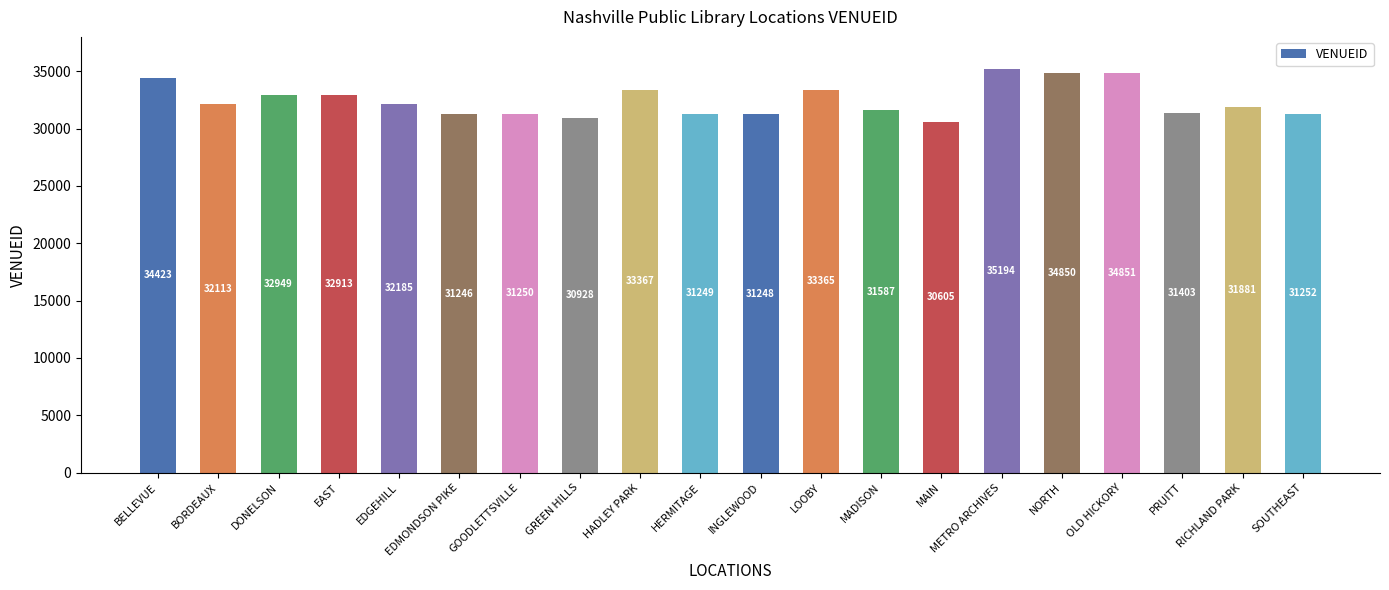

List the labels in order of value, smallest first.

MAIN, GREEN HILLS, EDMONDSON PIKE, INGLEWOOD, HERMITAGE, GOODLETTSVILLE, SOUTHEAST, PRUITT, MADISON, RICHLAND PARK, BORDEAUX, EDGEHILL, EAST, DONELSON, LOOBY, HADLEY PARK, BELLEVUE, NORTH, OLD HICKORY, METRO ARCHIVES